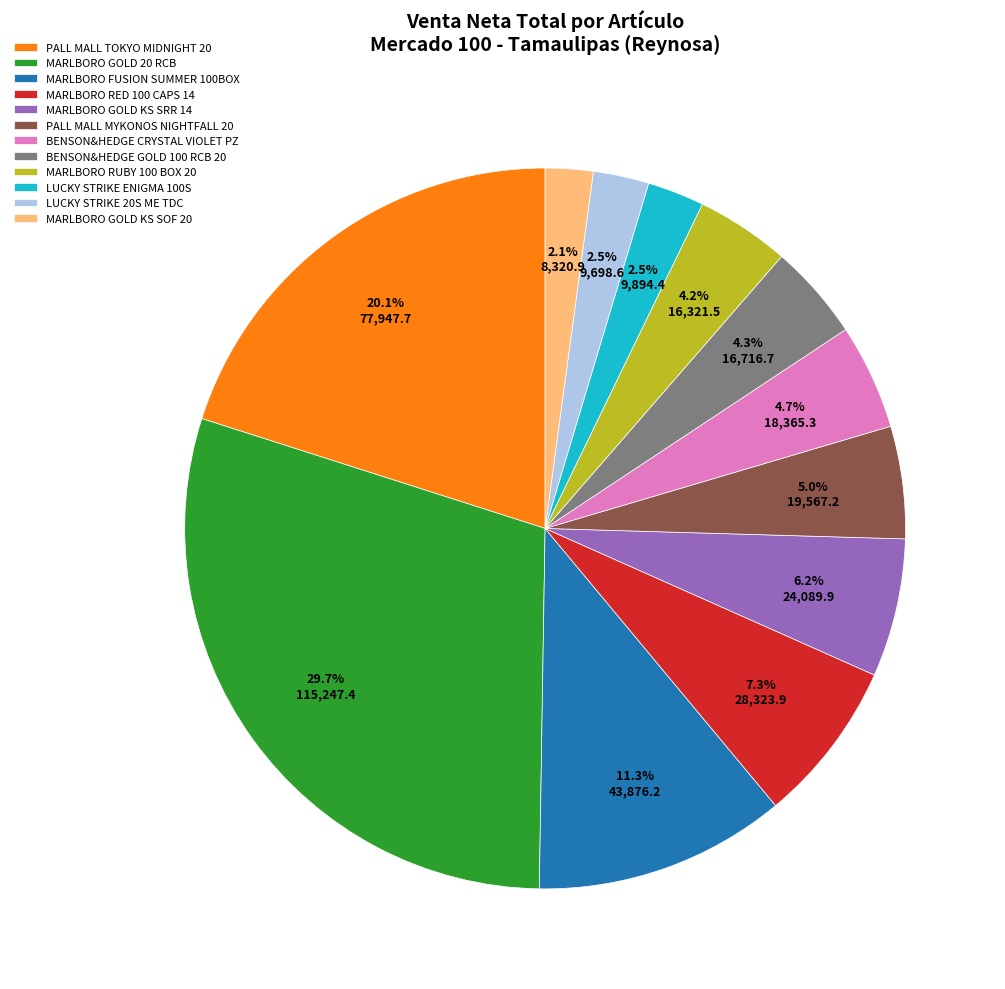

How many segments does this pie chart have?

12